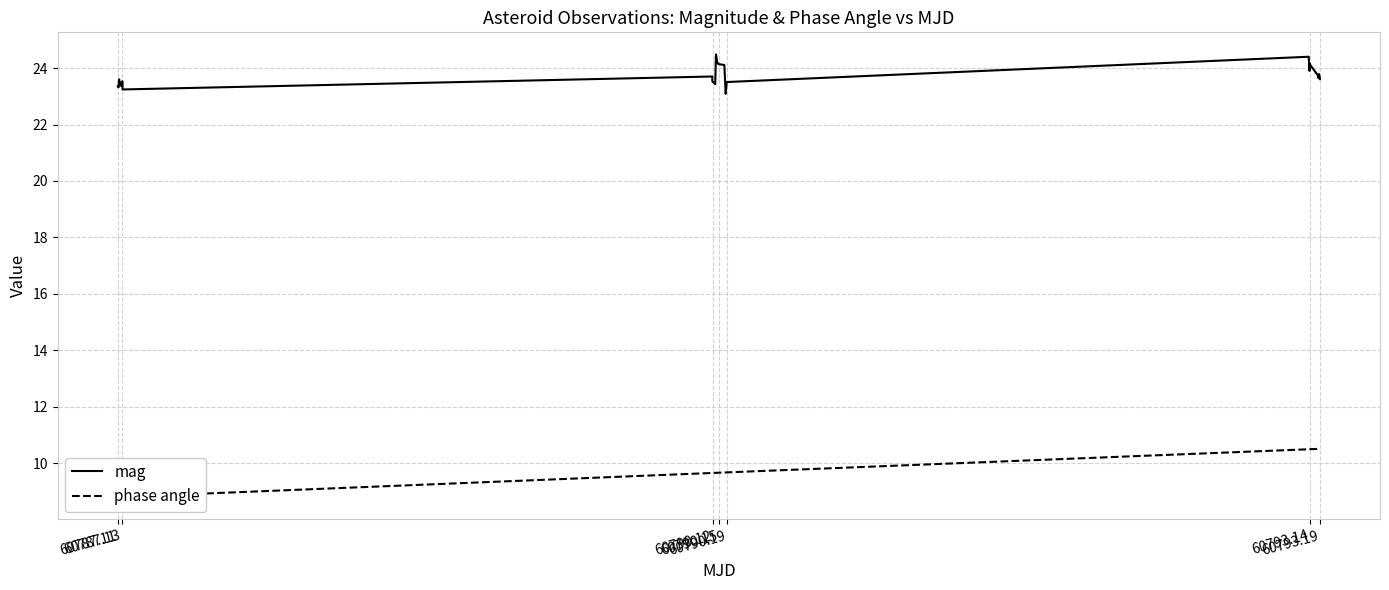

What are all the series names shown in the legend?

mag, phase angle